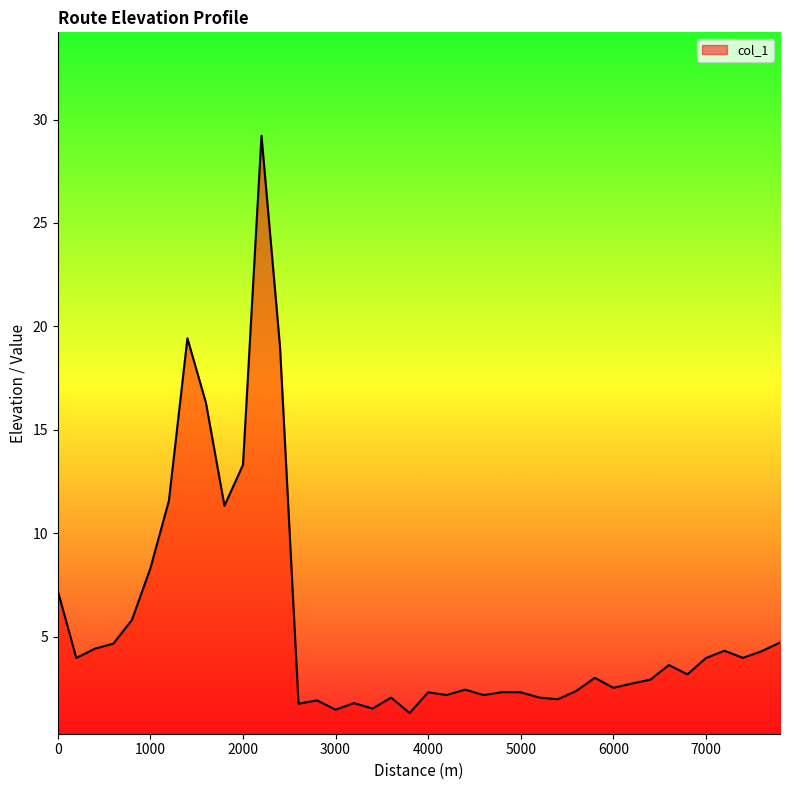

What is the smallest value displayed?

1.3